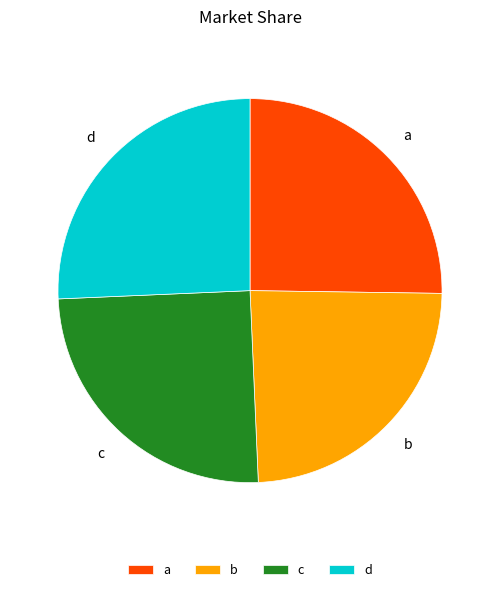

Which category has the smallest portion of the pie?

b